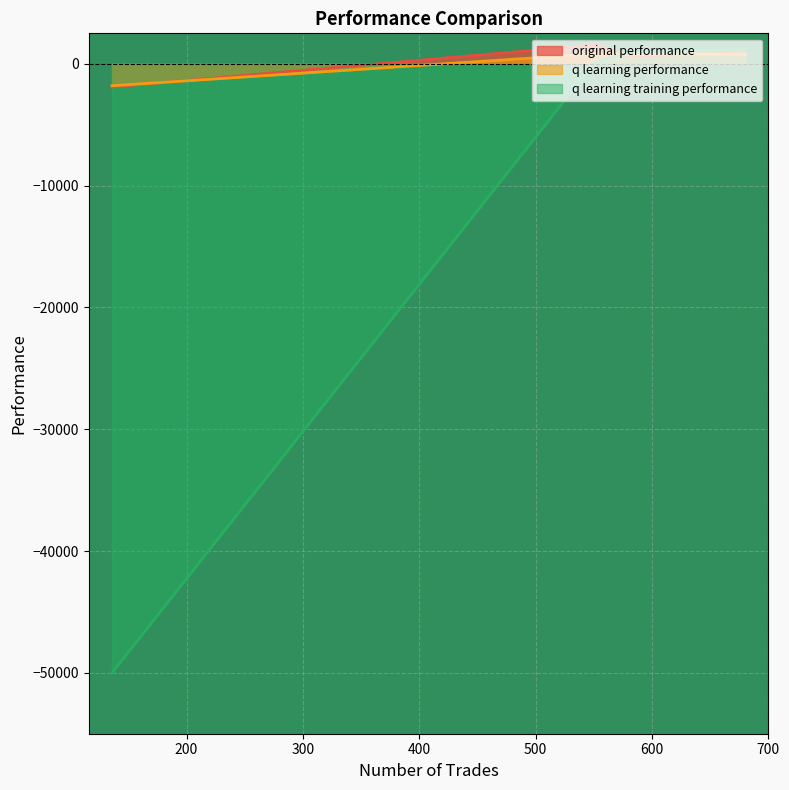

What is the minimum value shown in the chart?

-50000.0